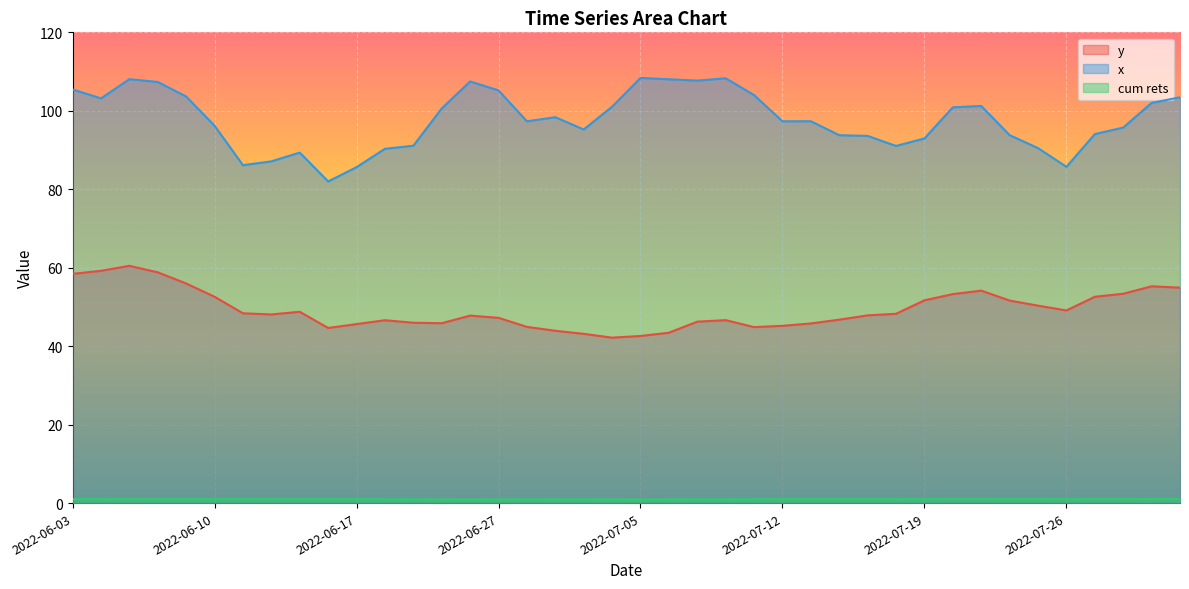

True or false: cum rets and y cross at least once.

False